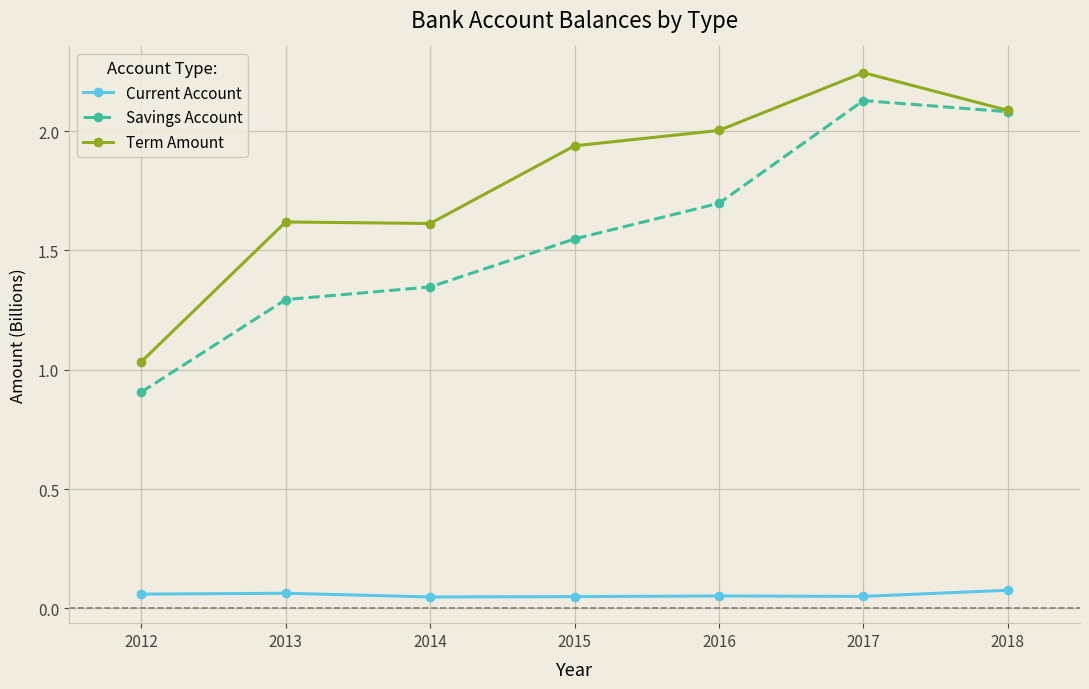

What is the difference between the highest and lowest values at 2013?

1.6